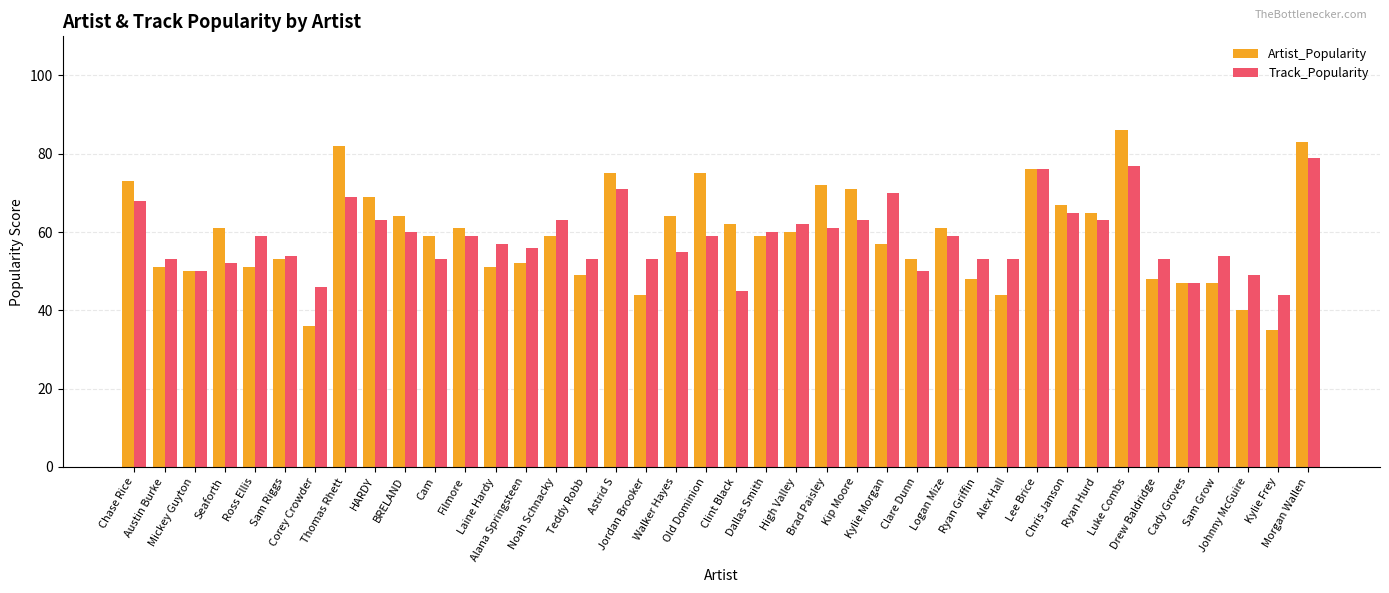

True or false: Artist_Popularity has a value of 60 at High Valley.

True